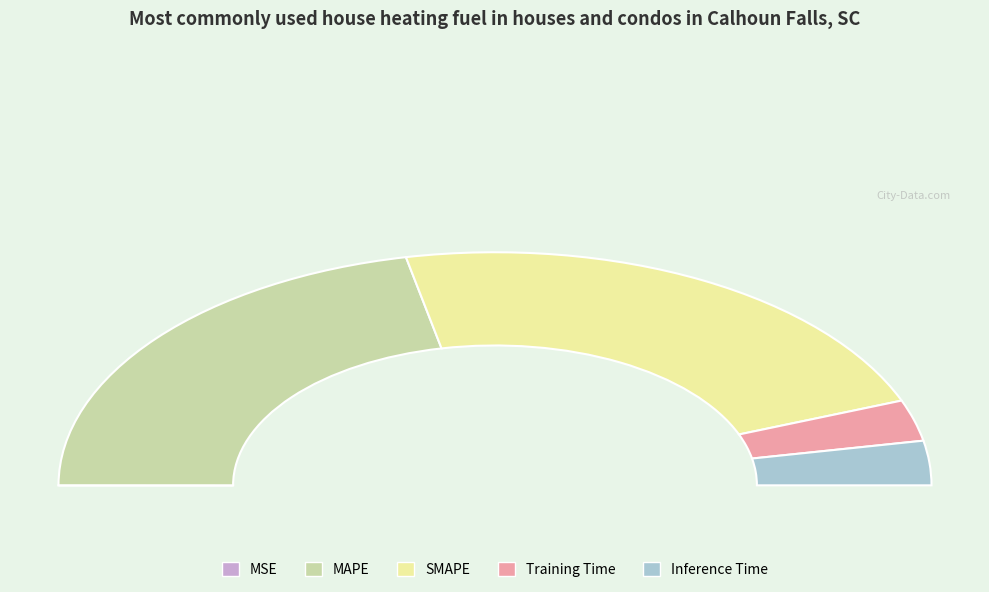

What is the smallest slice in the pie chart?

MSE